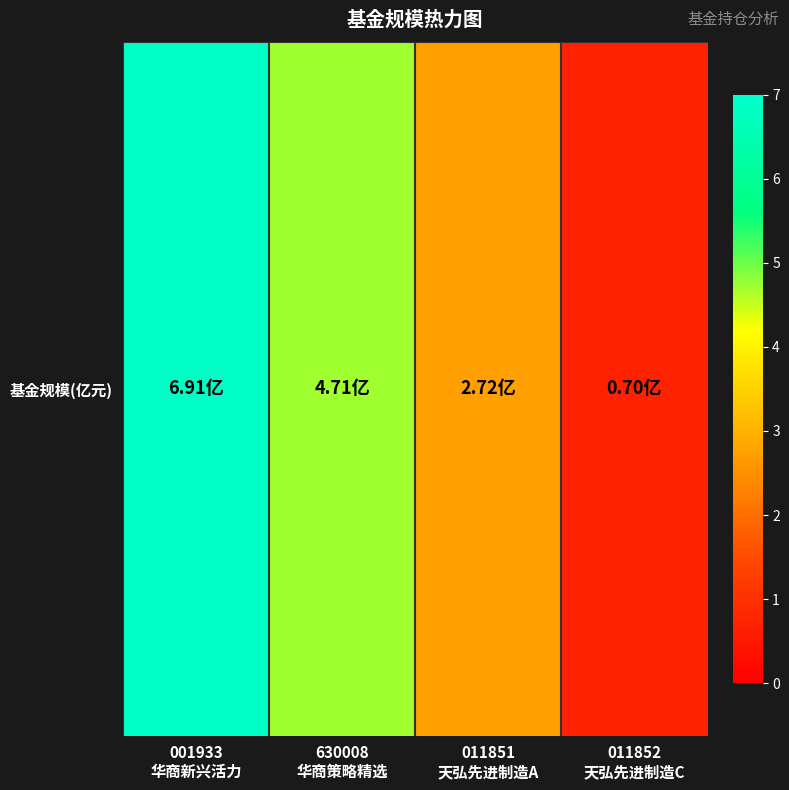

What is the average value?

3.8